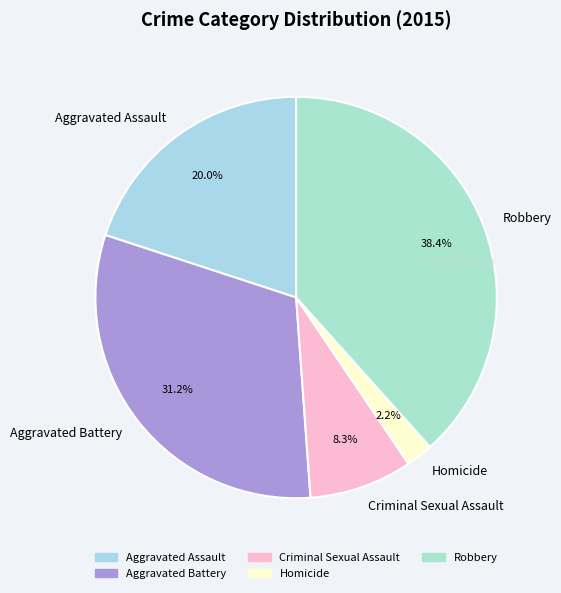

How much of the chart is everything except Criminal Sexual Assault?

91.7%